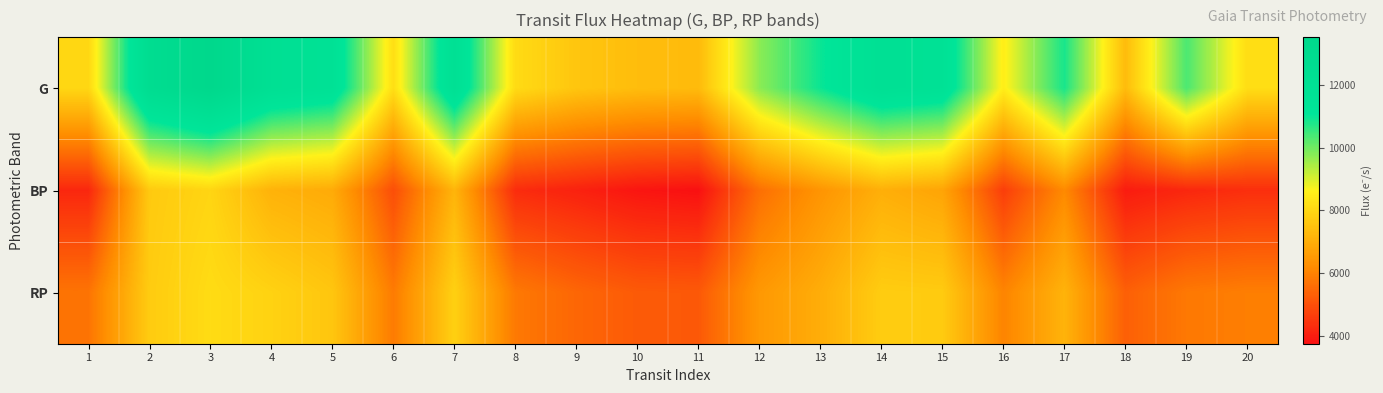

Reading left to right, list all the values displayed in this chart.

G: 1=7996.2	2=12612.4	3=13514.0	4=12083.2	5=11754.0	6=8172.4	7=12030.0	8=8090.8	9=7580.8	10=7377.0	11=7320.3	12=9738.0	13=10966.0	14=12025.6	15=11751.0	16=8534.3	17=10841.5	18=7339.4	19=10355.3	20=8140.2
BP: 1=4200.8	2=7667.1	3=7949.7	4=7117.2	5=6944.4	6=4969.8	7=7170.9	8=4305.3	9=4091.1	10=3847.0	11=3755.8	12=5636.4	13=6409.0	14=7039.8	15=6789.5	16=4654.6	17=6167.0	18=3968.7	19=4199.7	20=4343.9
RP: 1=5729.7	2=7717.9	3=8104.0	4=7880.0	5=7585.6	6=5864.4	7=7840.5	8=5830.4	9=5459.4	10=5224.9	11=5196.1	12=6498.8	13=6995.7	14=7742.6	15=7707.5	16=6053.4	17=7140.4	18=5327.3	19=5820.0	20=5933.4